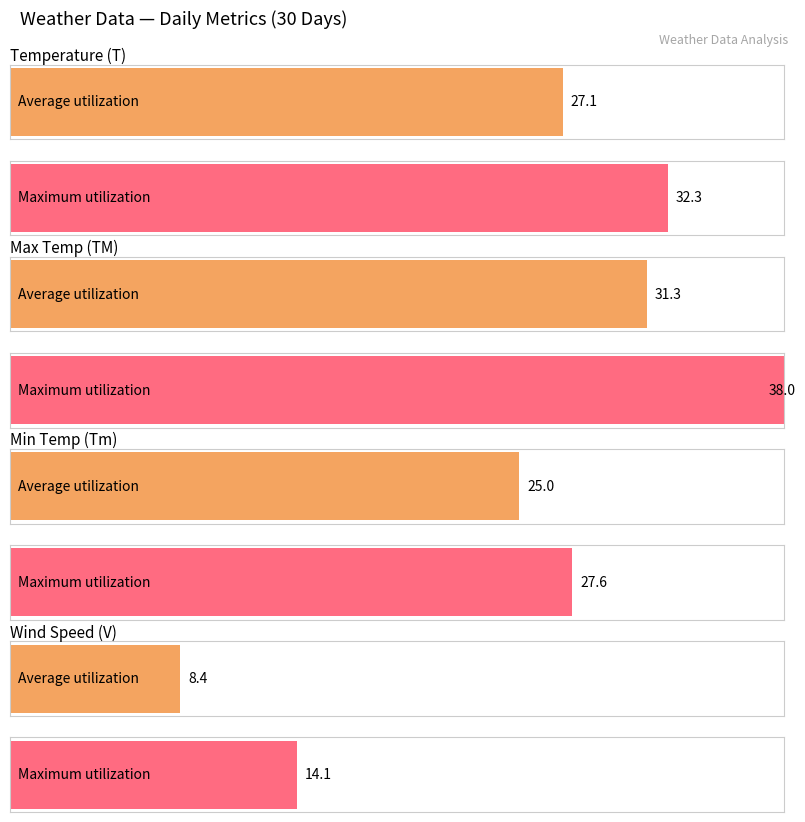

Are the bars horizontal?

Yes